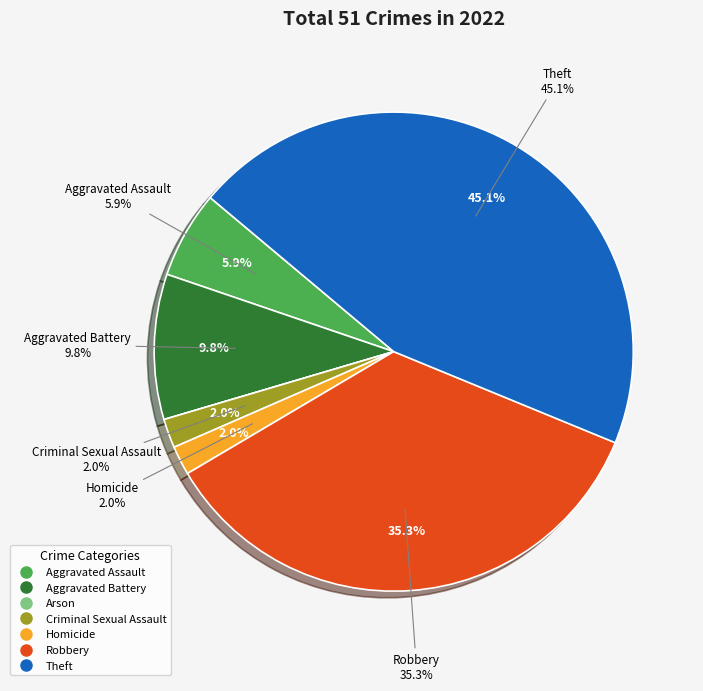

What is the change in value from Aggravated Battery to Theft?

+18